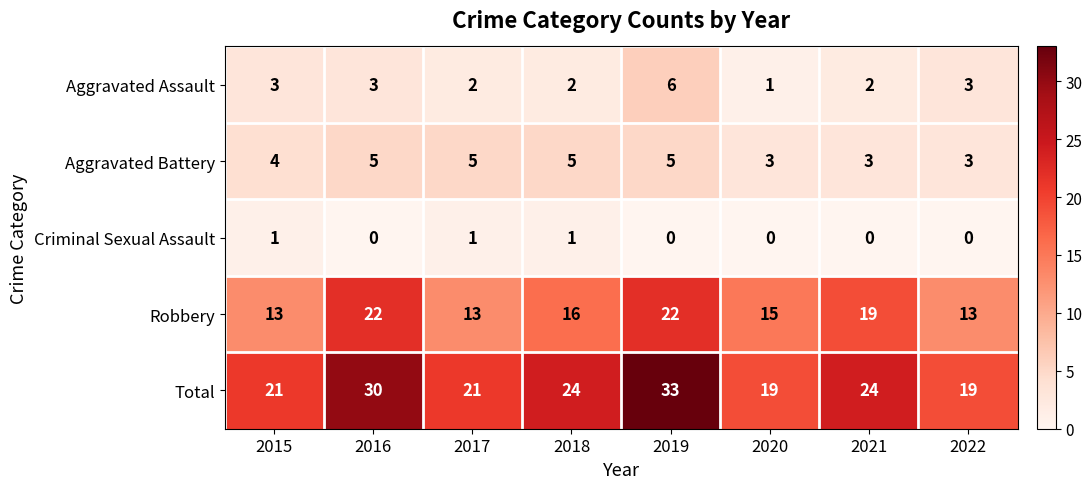

Rank the series at 2015 from highest to lowest value.

Total, Robbery, Aggravated Battery, Aggravated Assault, Criminal Sexual Assault